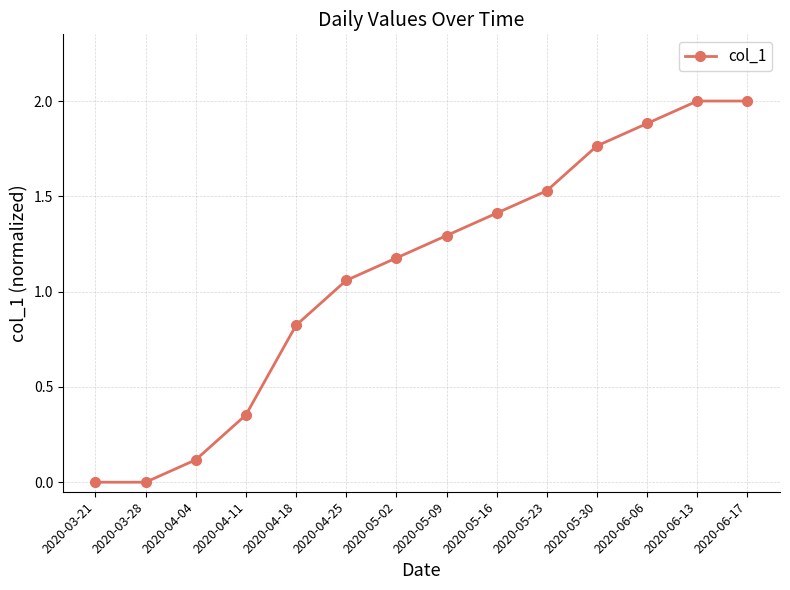

Does the chart have visible grid lines?

Yes